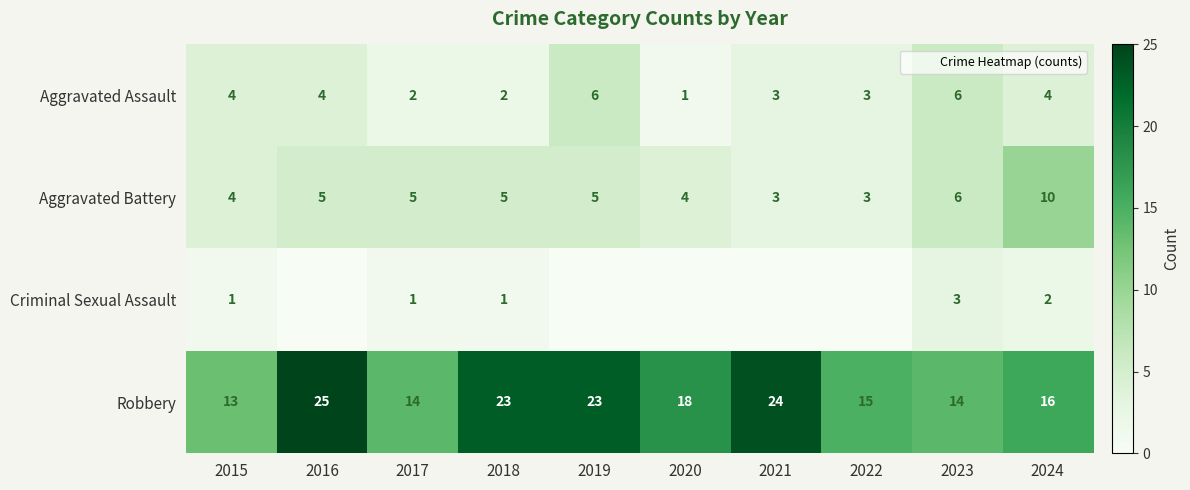

At which label does Robbery reach its peak?

2016